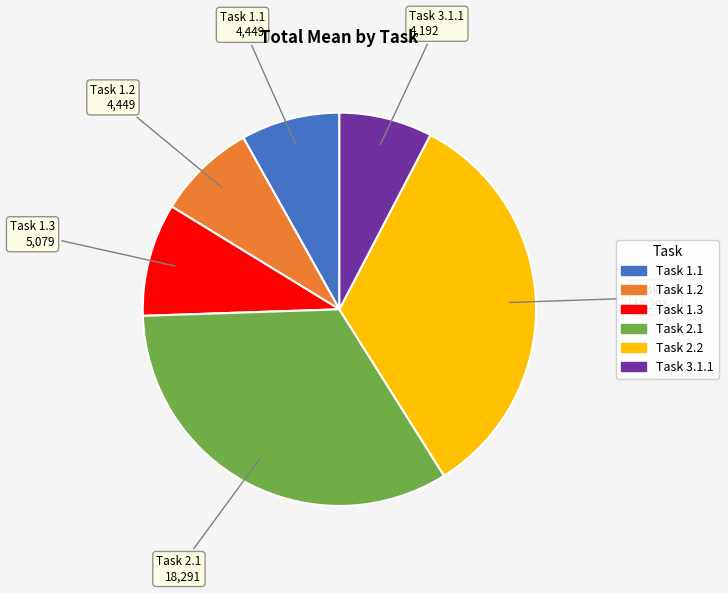

How many slices are in this pie chart?

6